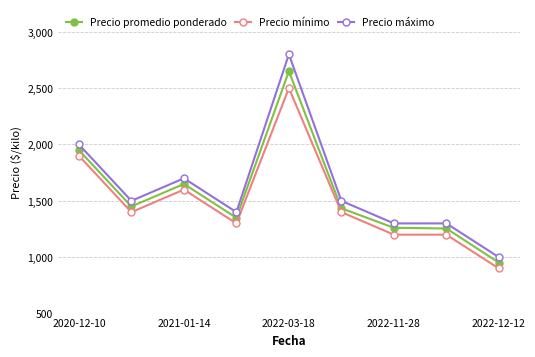

What are all the series names shown in the legend?

Precio promedio ponderado, Precio mínimo, Precio máximo